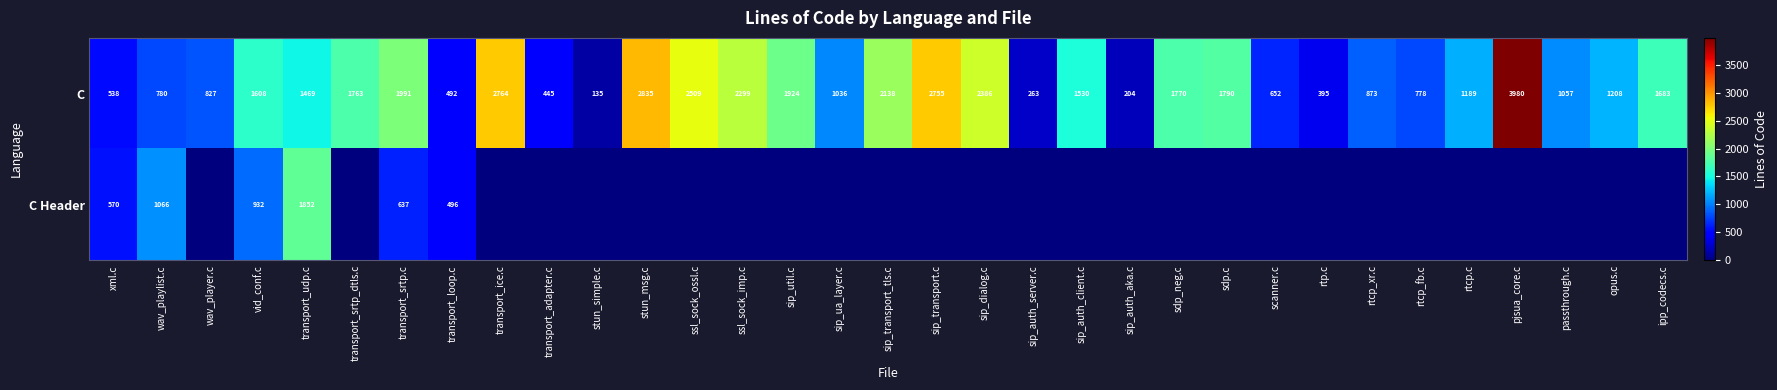

The C series shows 3980 at pjsua_core.c. True or false?

True